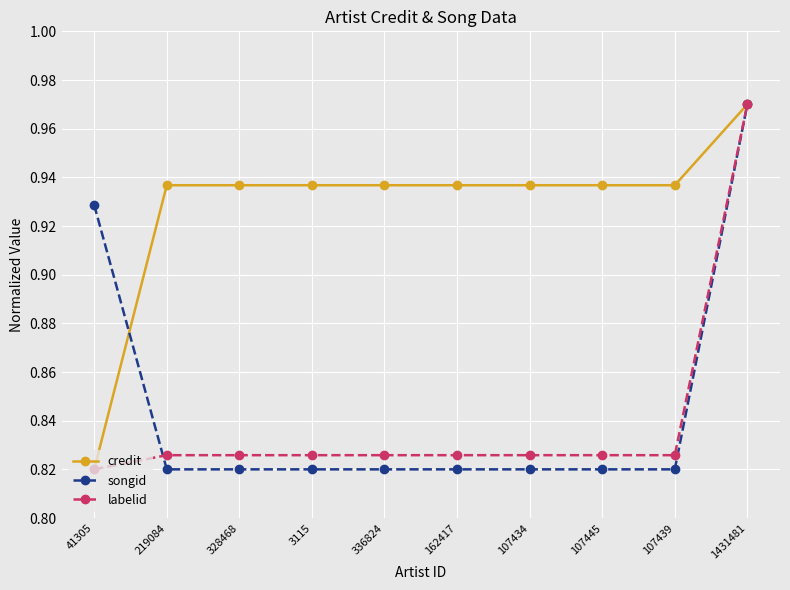

Which category has the highest value in the labelid series?

1431481